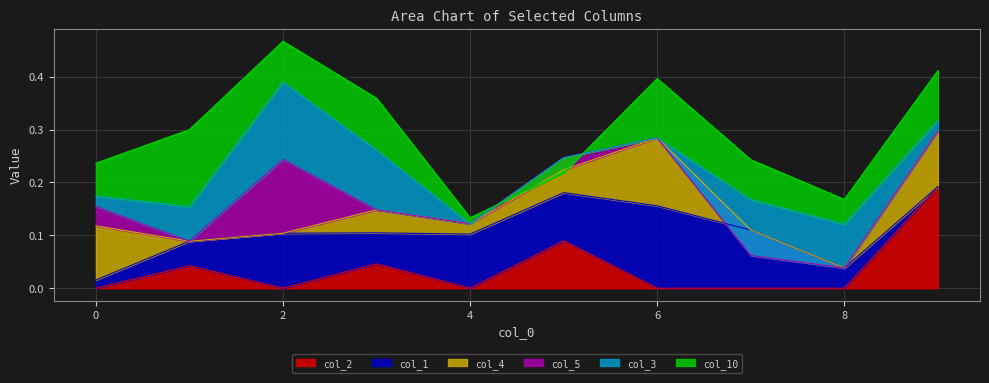

Which has a higher value, 7 or 6?

7